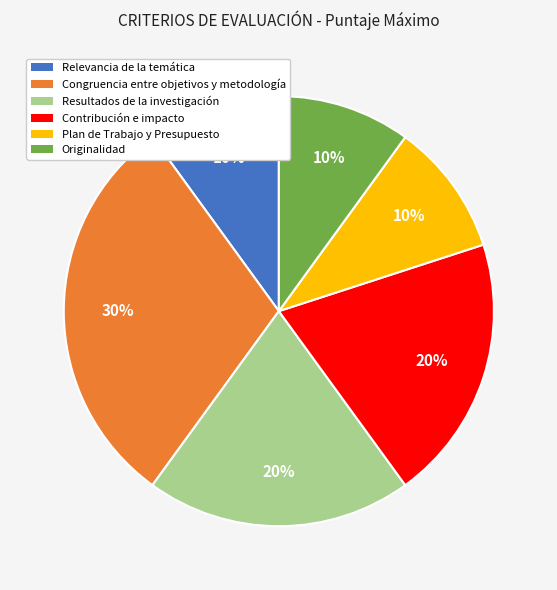

To the nearest percent, what is the average slice percentage?

17%